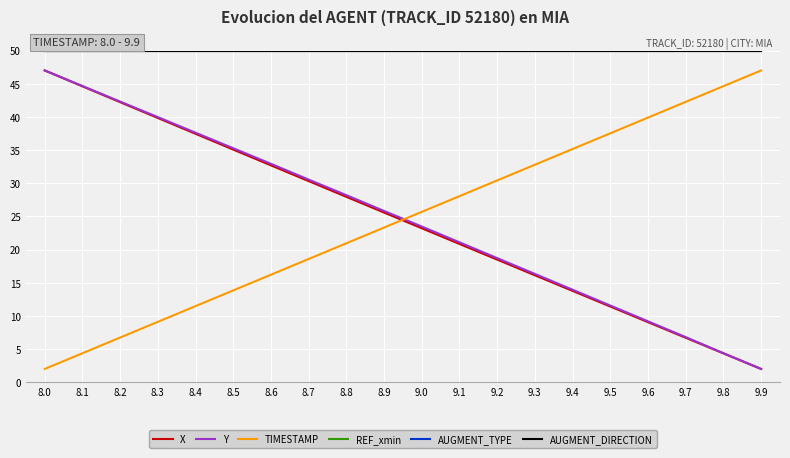

Does the chart have visible grid lines?

Yes